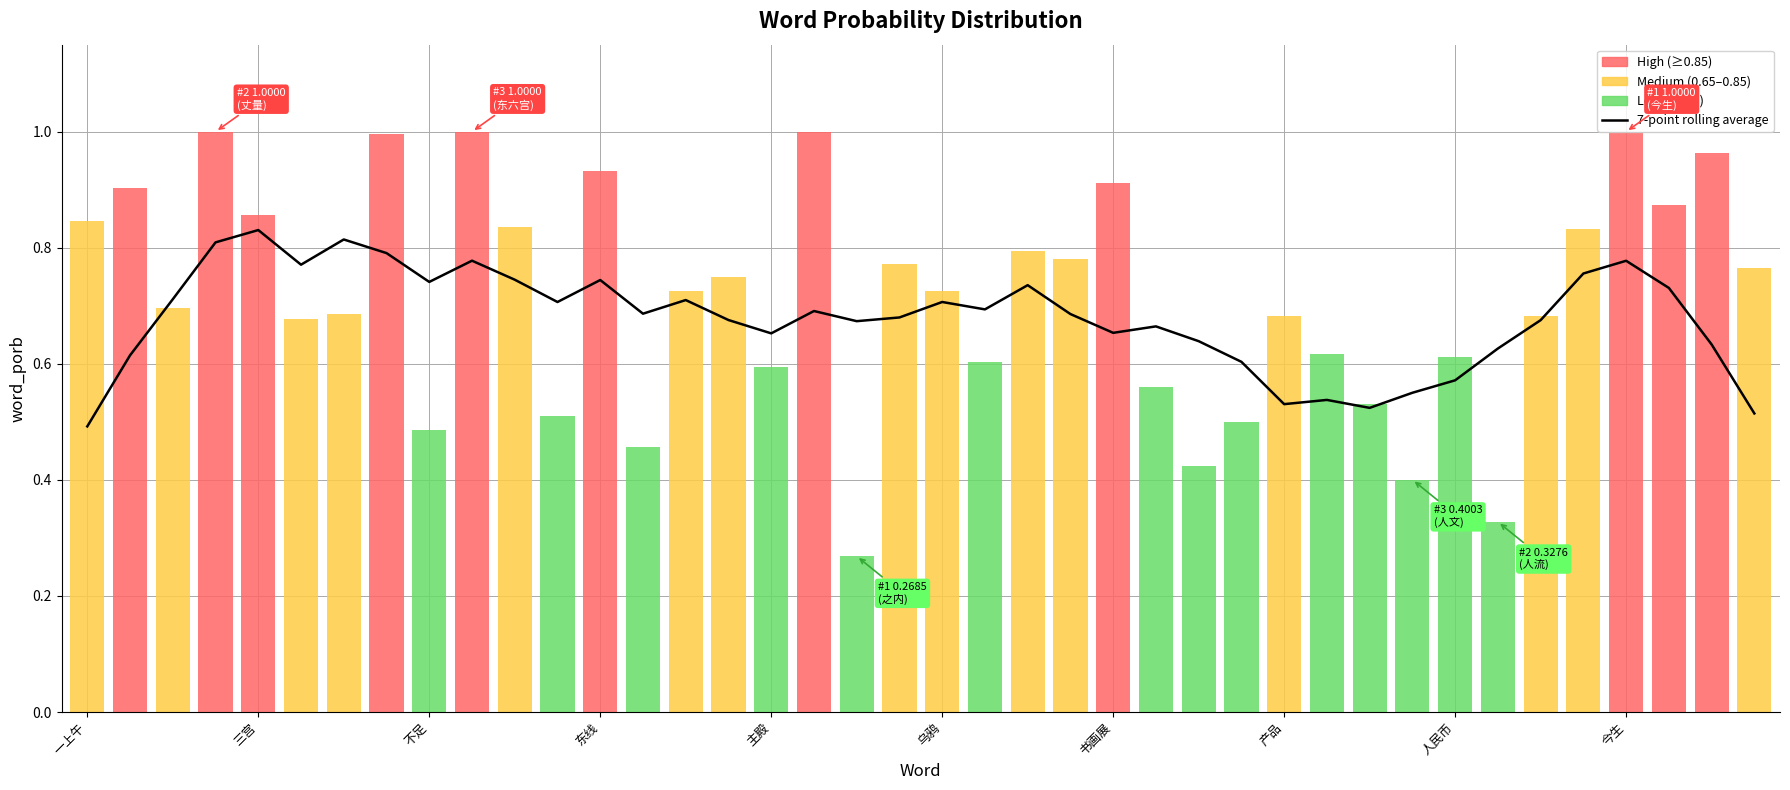

What is the average value?

0.7